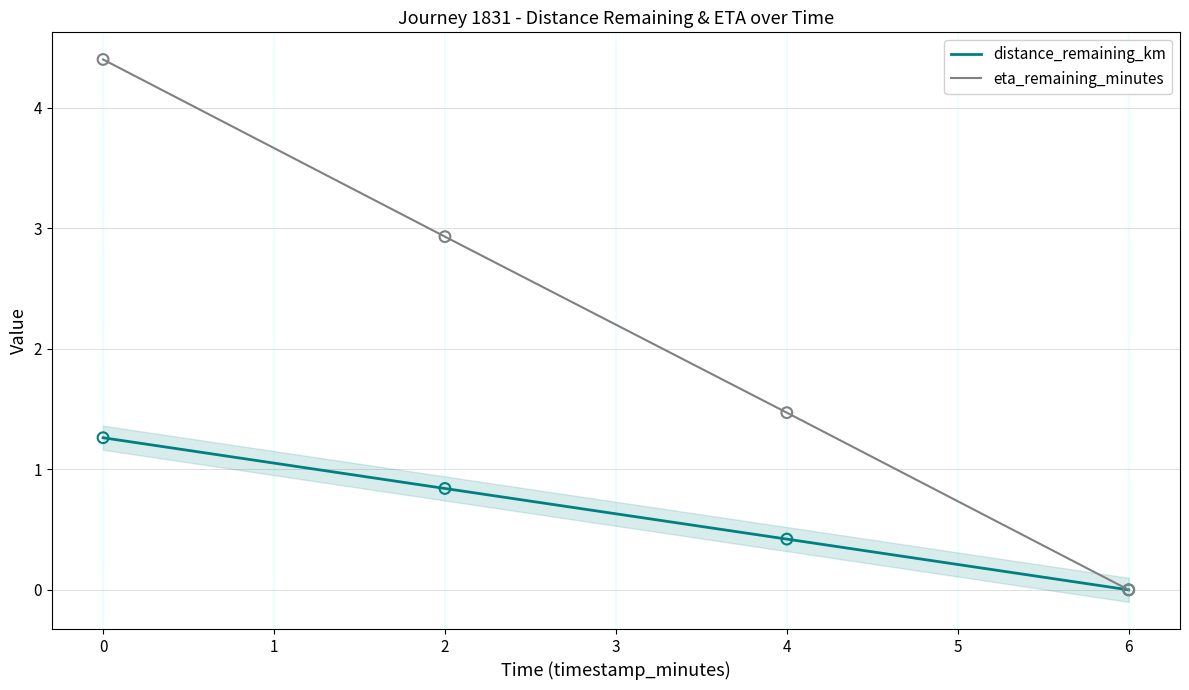

Which series contains the lowest Y value?

distance_remaining_km